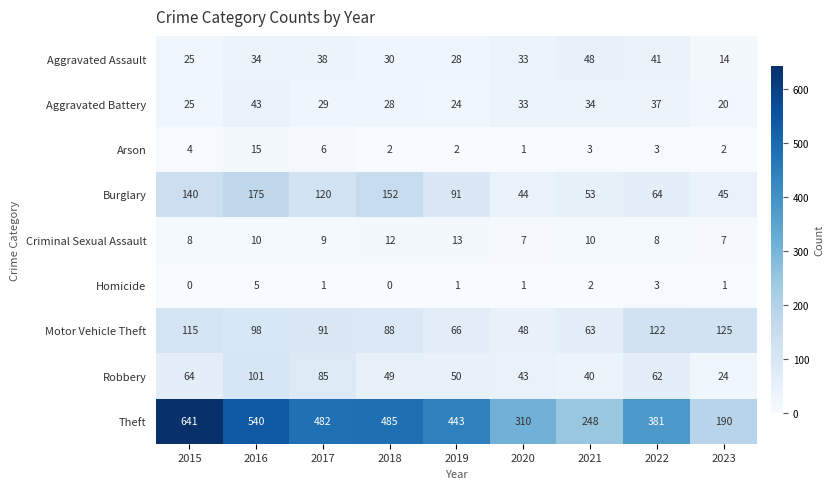

At how many categories does at least one series exceed 201?

8